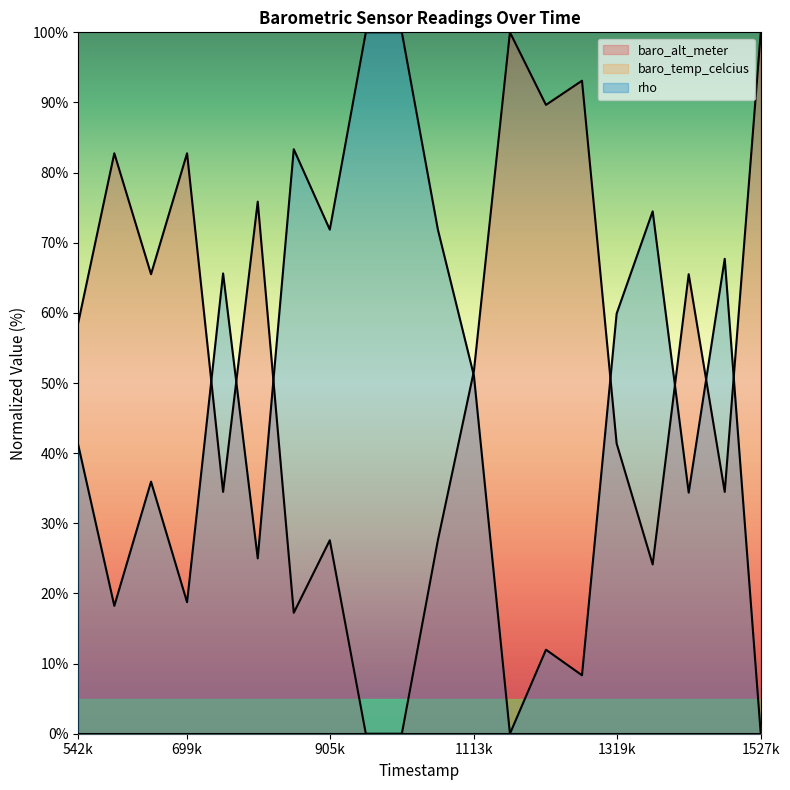

Is it true that baro_alt_meter equals 43.1 at 1371000?

False